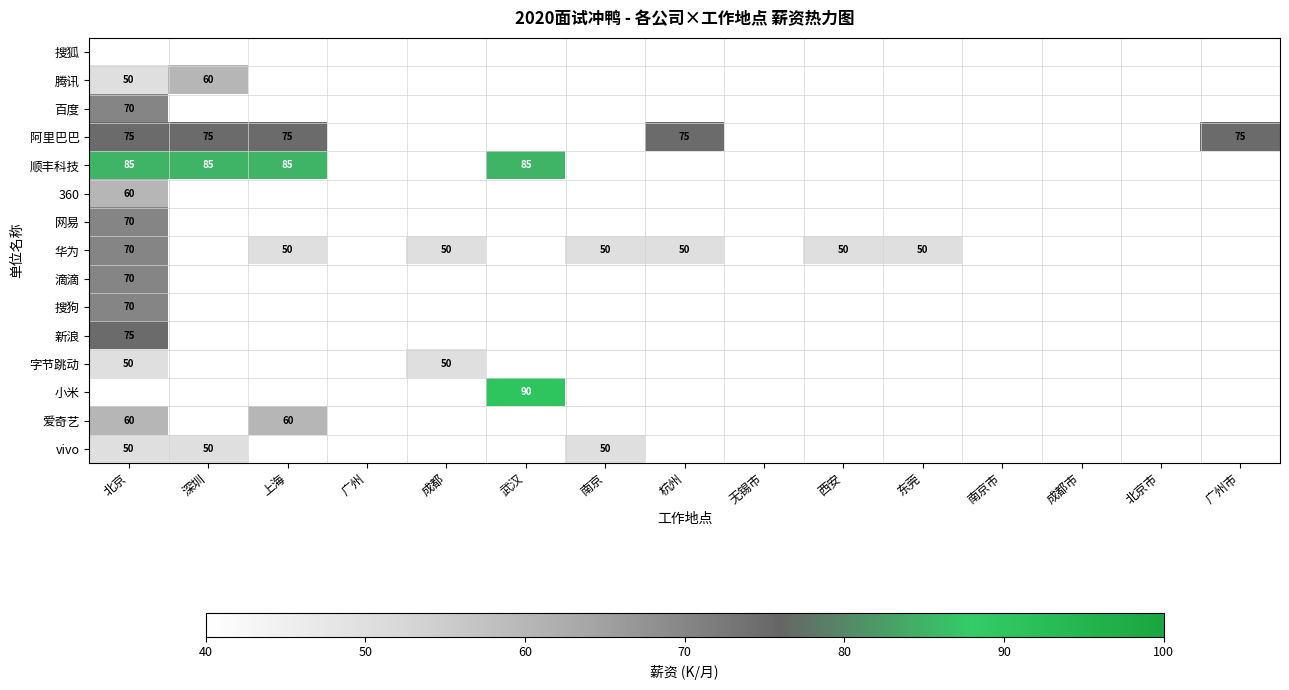

The value of 华为 at 南京 is 50. True or false?

True